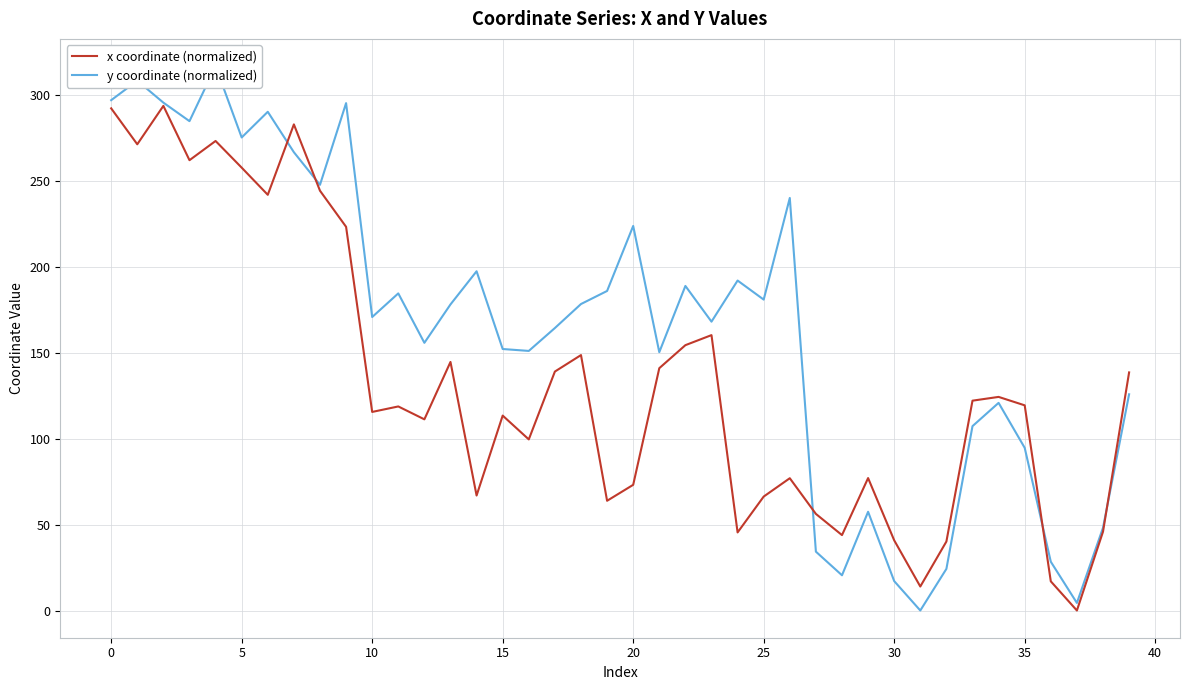

Rank the series by their maximum value, from lowest to highest.

x coordinate (normalized), y coordinate (normalized)